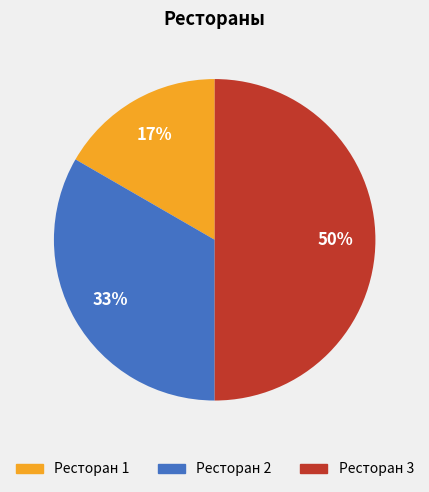

To the nearest percent, what portion does Ресторан 2 represent?

33%